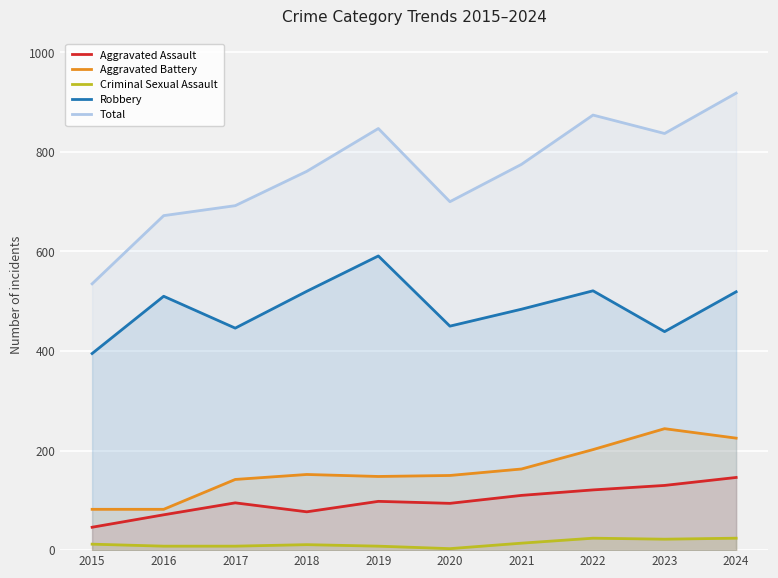

What is the value of the Aggravated Assault point at the 6th from the left?

94